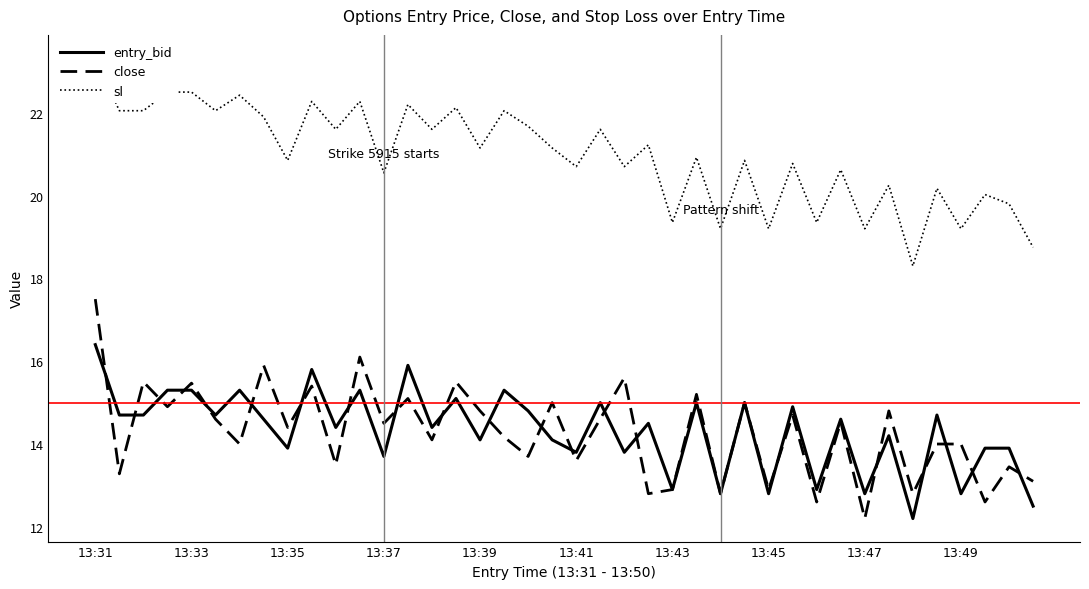

How many categories are shown in the chart?

40